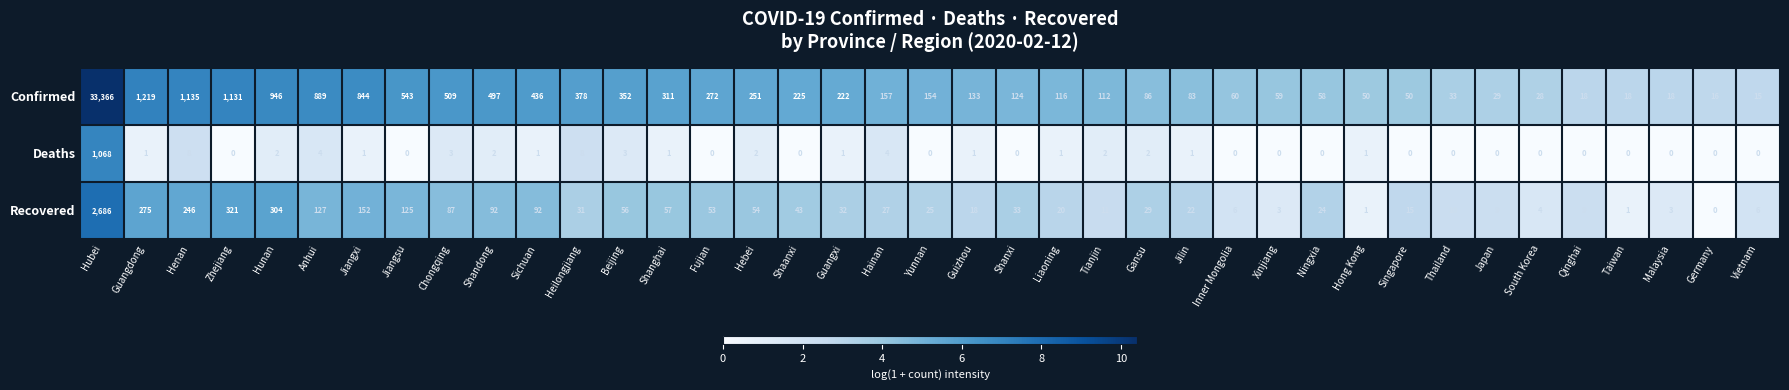

What is the difference between the second highest and second lowest values in the Confirmed series?

1203